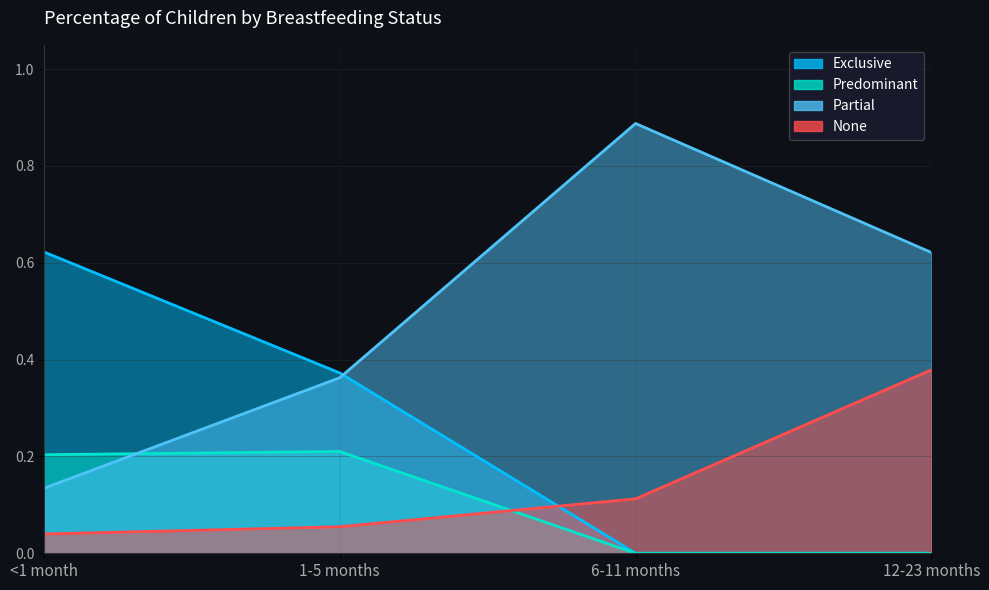

Does the chart display data point markers on the line(s)?

No